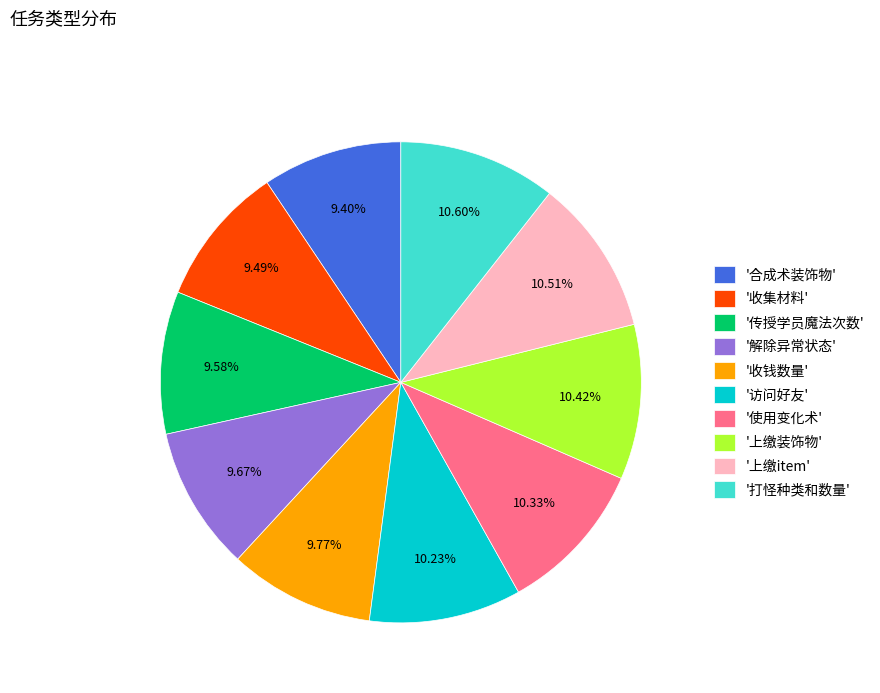

Which has a higher value, '传授学员魔法次数' or '打怪种类和数量'?

'打怪种类和数量'